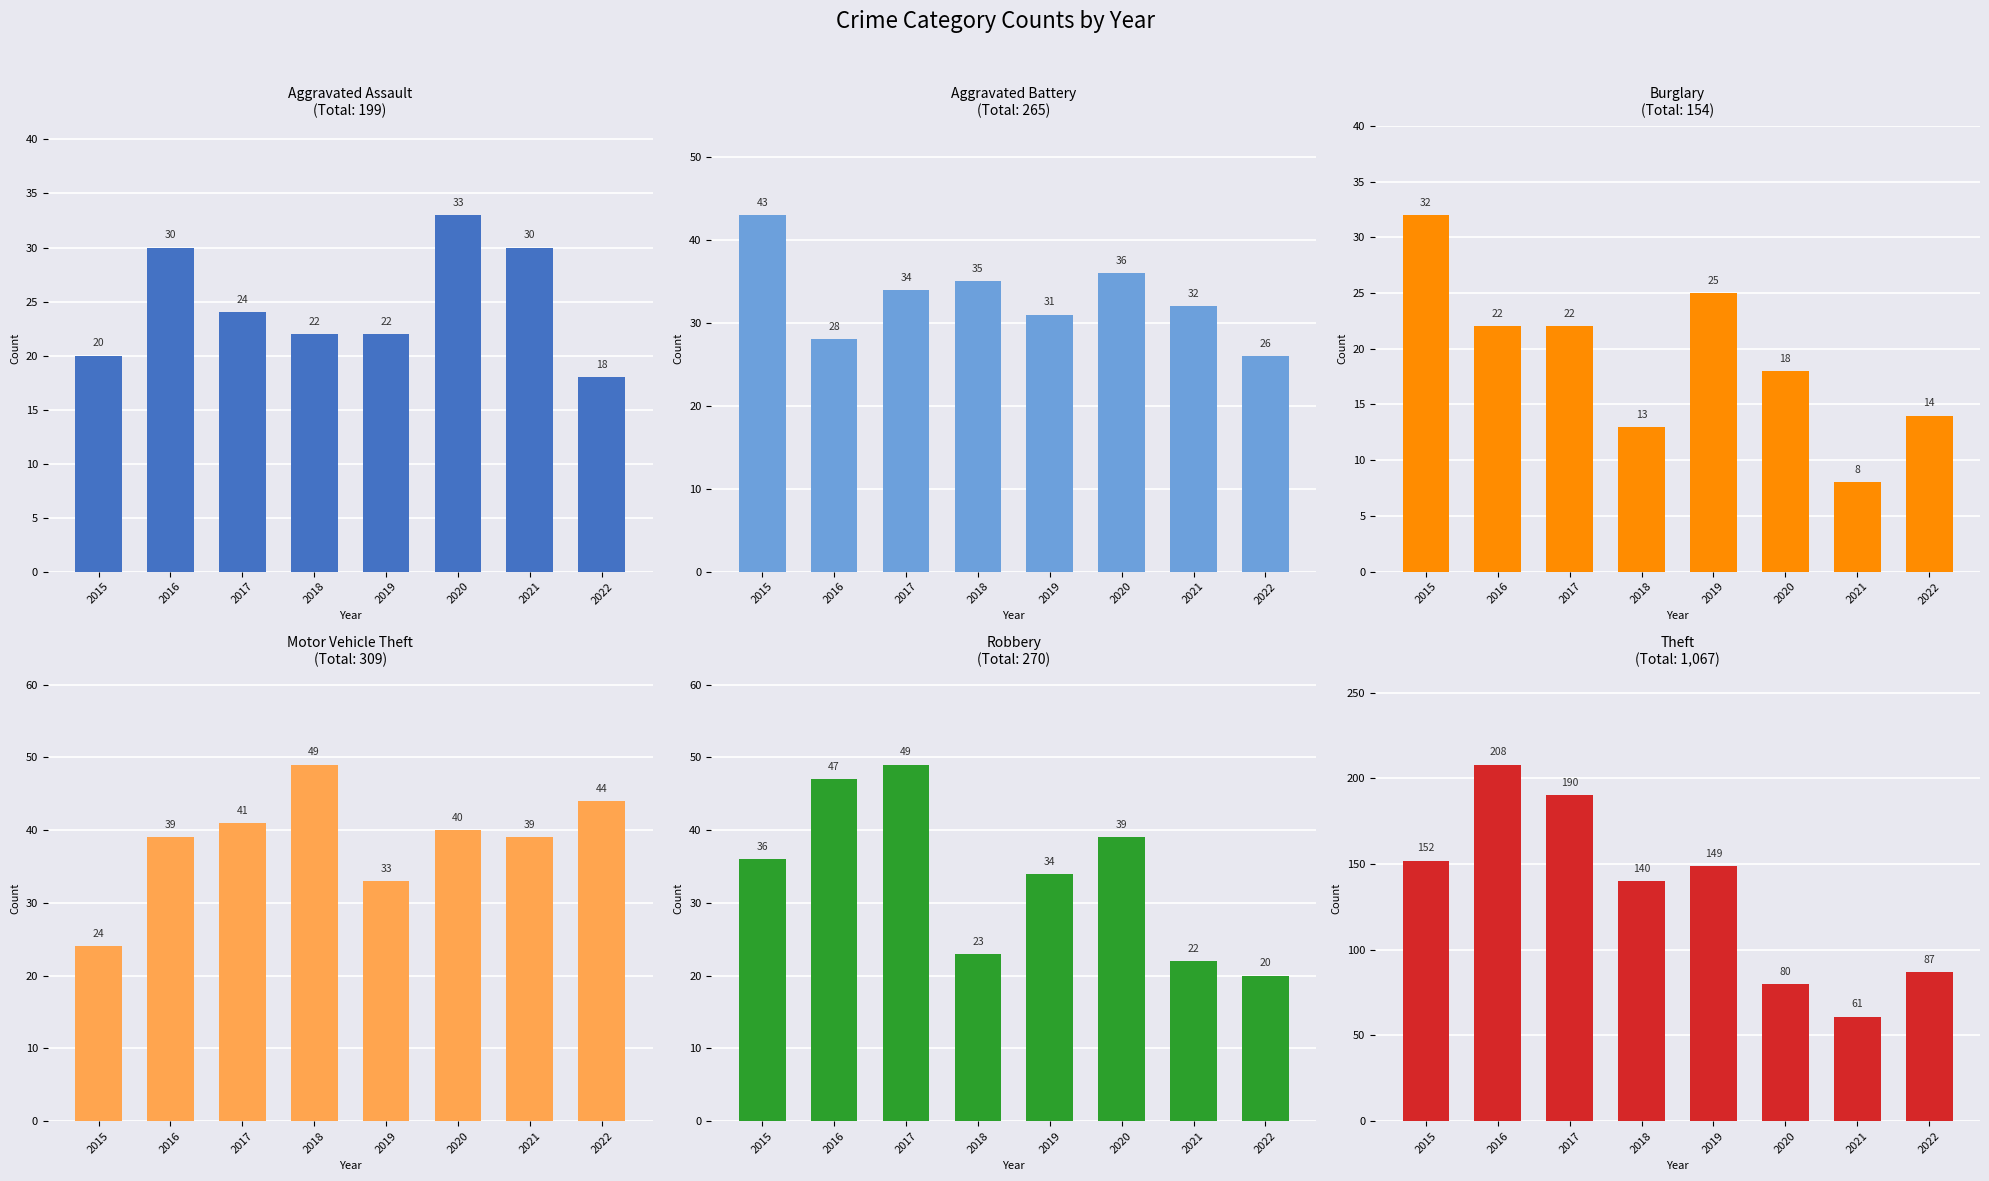

How many categories are shown in the chart?

8